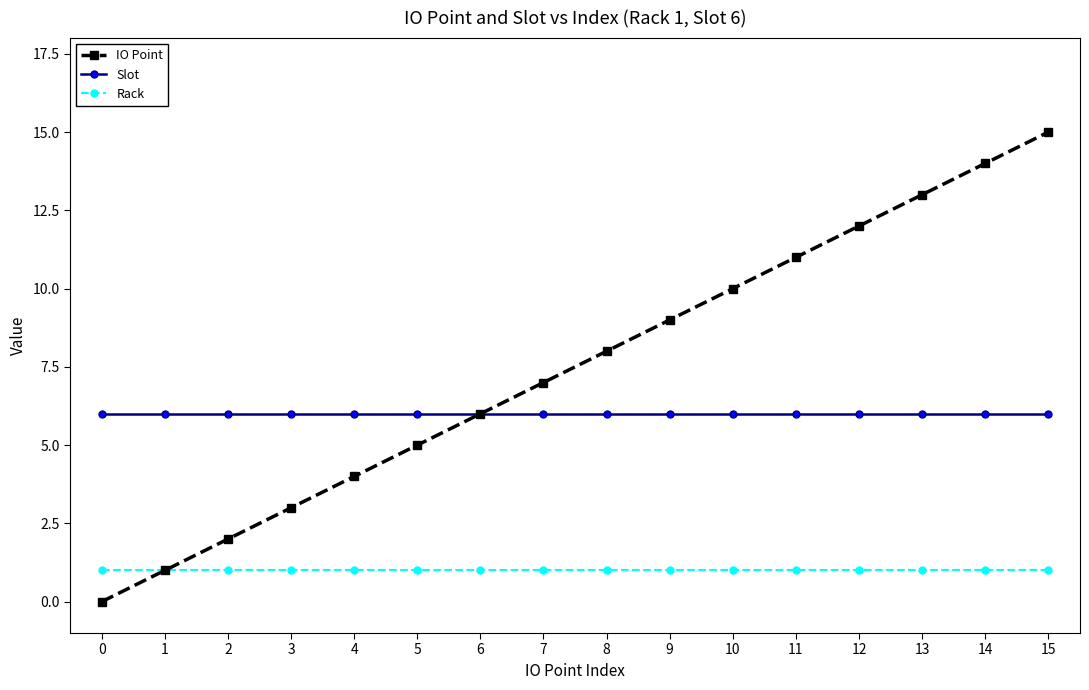

Which series changed the most between 8 and 13?

IO Point